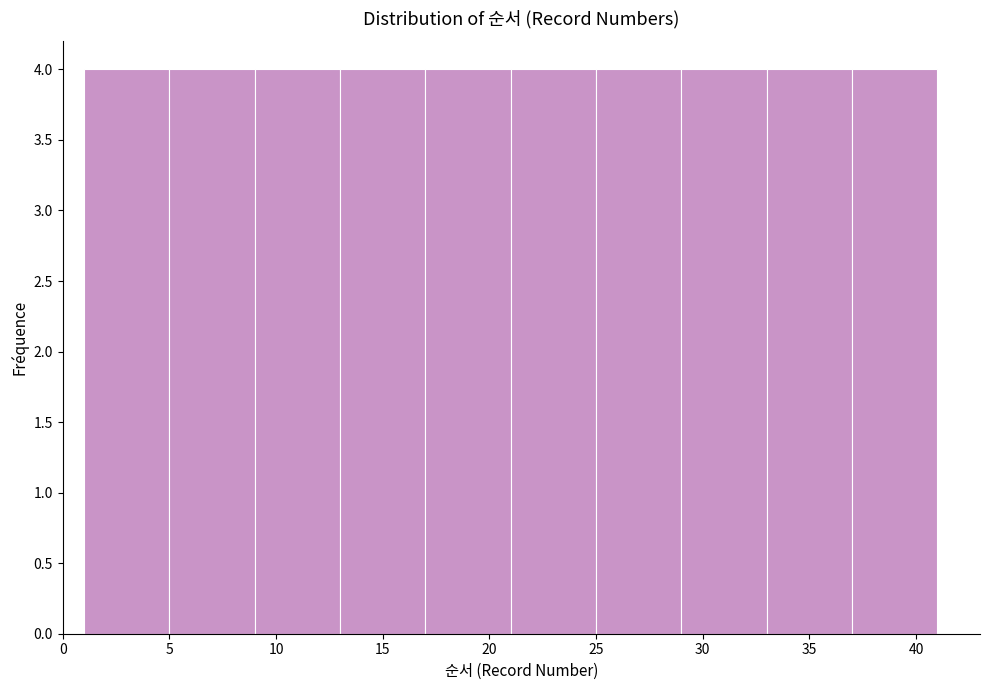

Reading left to right, transcribe this chart: for each bar, give the range it covers on the x-axis and its height. The values are not printed on the chart, so give them approximately, as read against the axis.

1 to 5: 4
5 to 9: 4
9 to 13: 4
13 to 17: 4
17 to 21: 4
21 to 25: 4
25 to 29: 4
29 to 33: 4
33 to 37: 4
37 to 41: 4